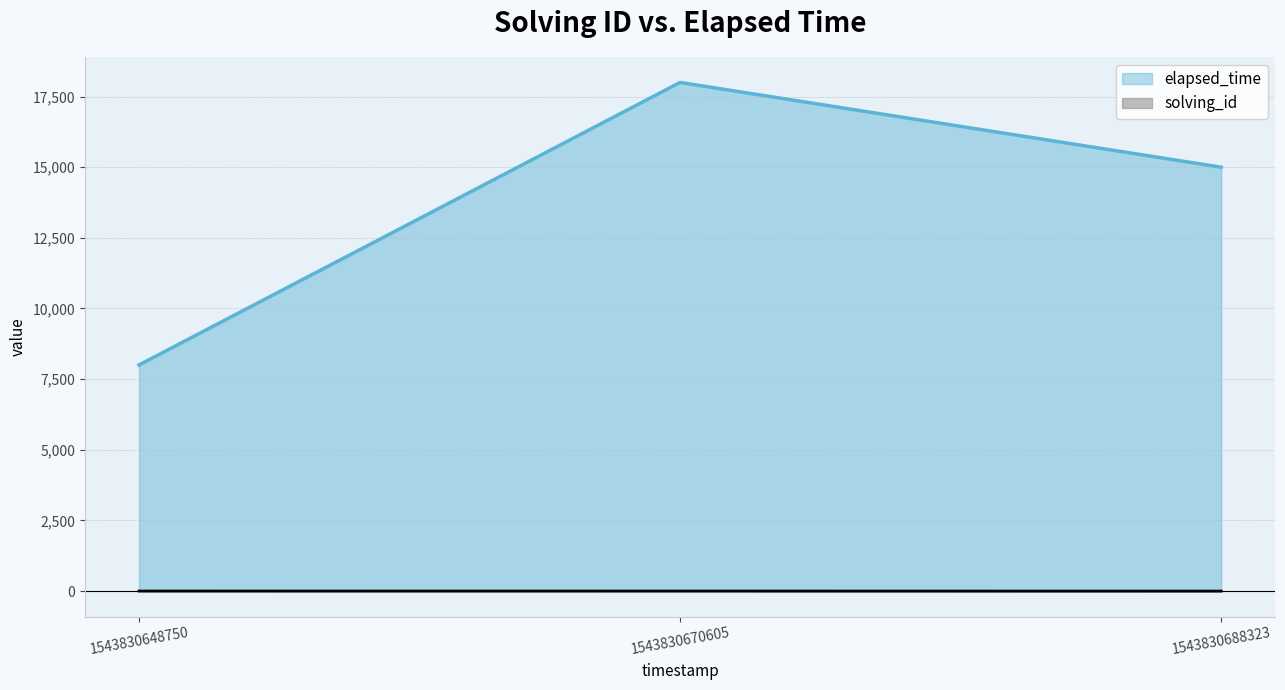

The value of elapsed_time at 1543830648750 is 8000. True or false?

True